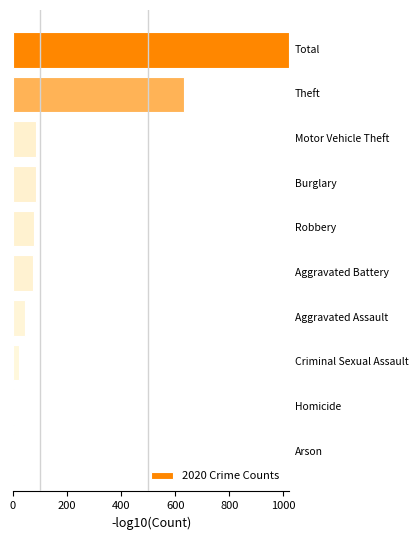

What is the sum of all values?

2044